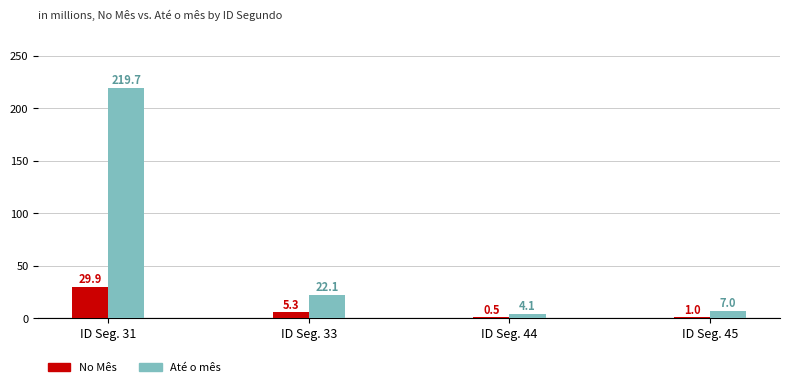

Reading left to right, extract all data points from this chart.

No Mês: ID Seg. 31=29.9	ID Seg. 33=5.3	ID Seg. 44=0.5	ID Seg. 45=1.0
Até o mês: ID Seg. 31=219.7	ID Seg. 33=22.1	ID Seg. 44=4.1	ID Seg. 45=7.0